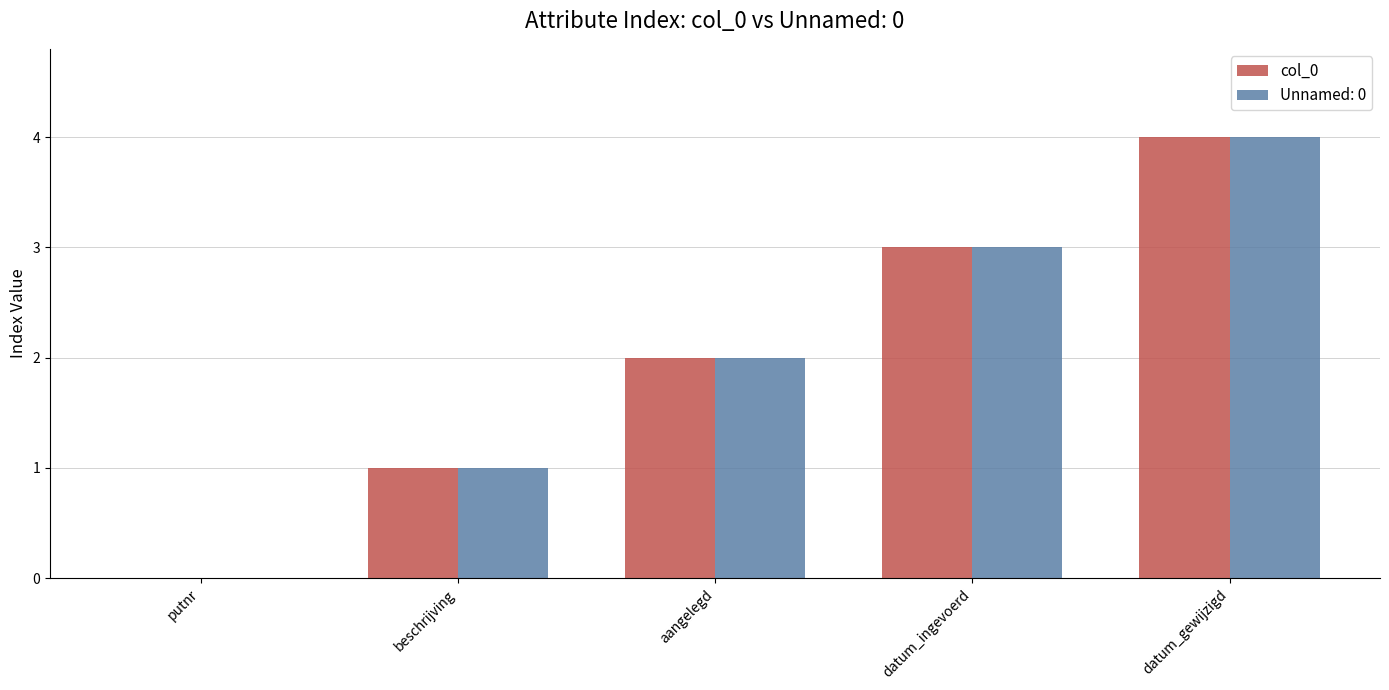

The value of col_0 at aangelegd is 2. True or false?

True